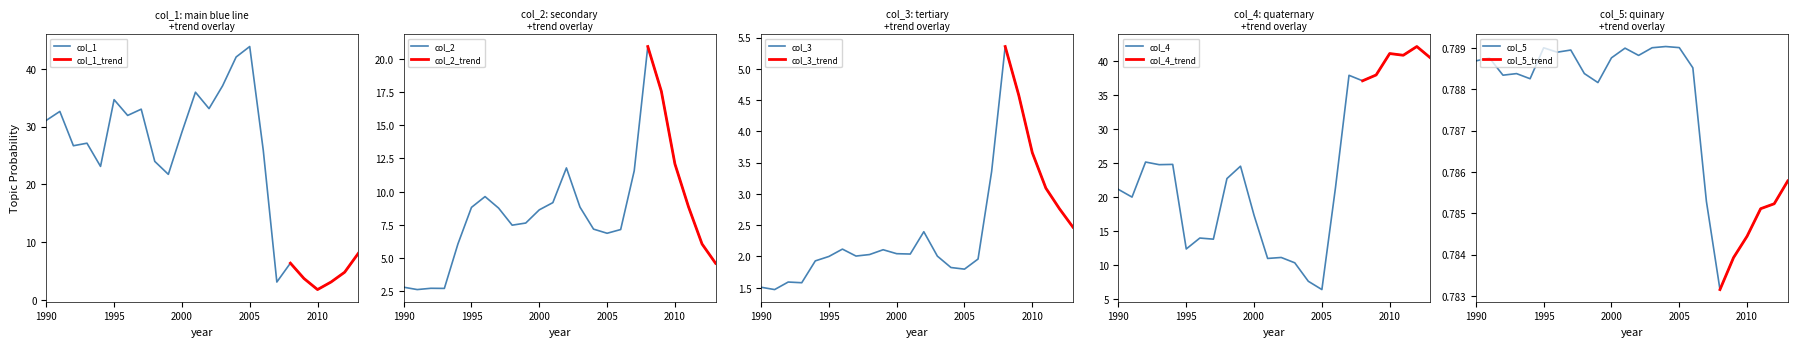

What is the lowest value of the col_1 series?

1.8